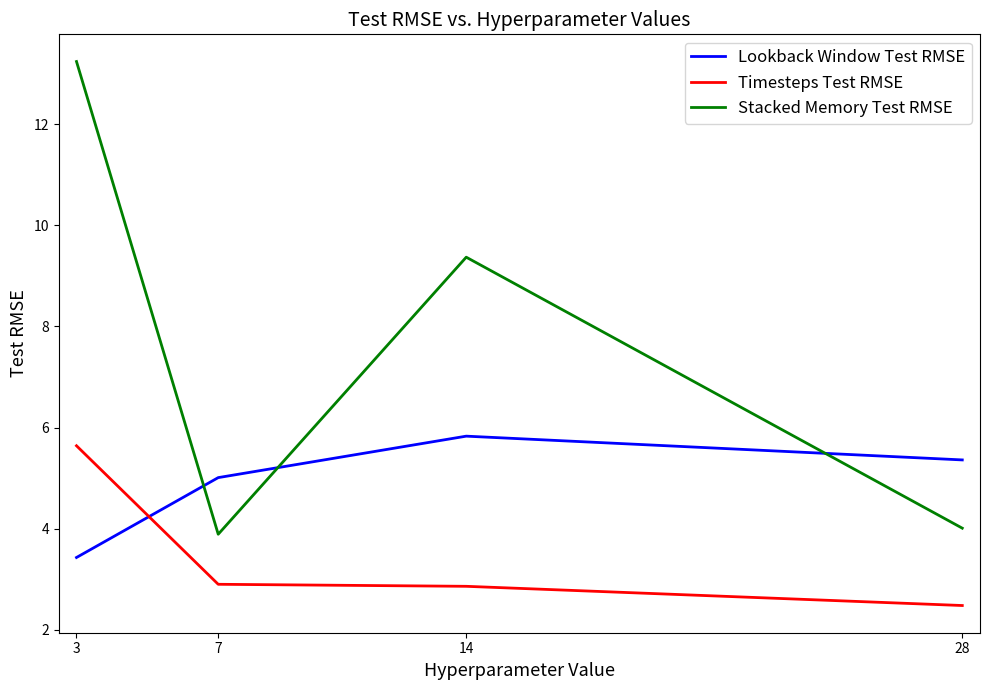

True or false: Stacked Memory Test RMSE and Timesteps Test RMSE cross at least once.

False